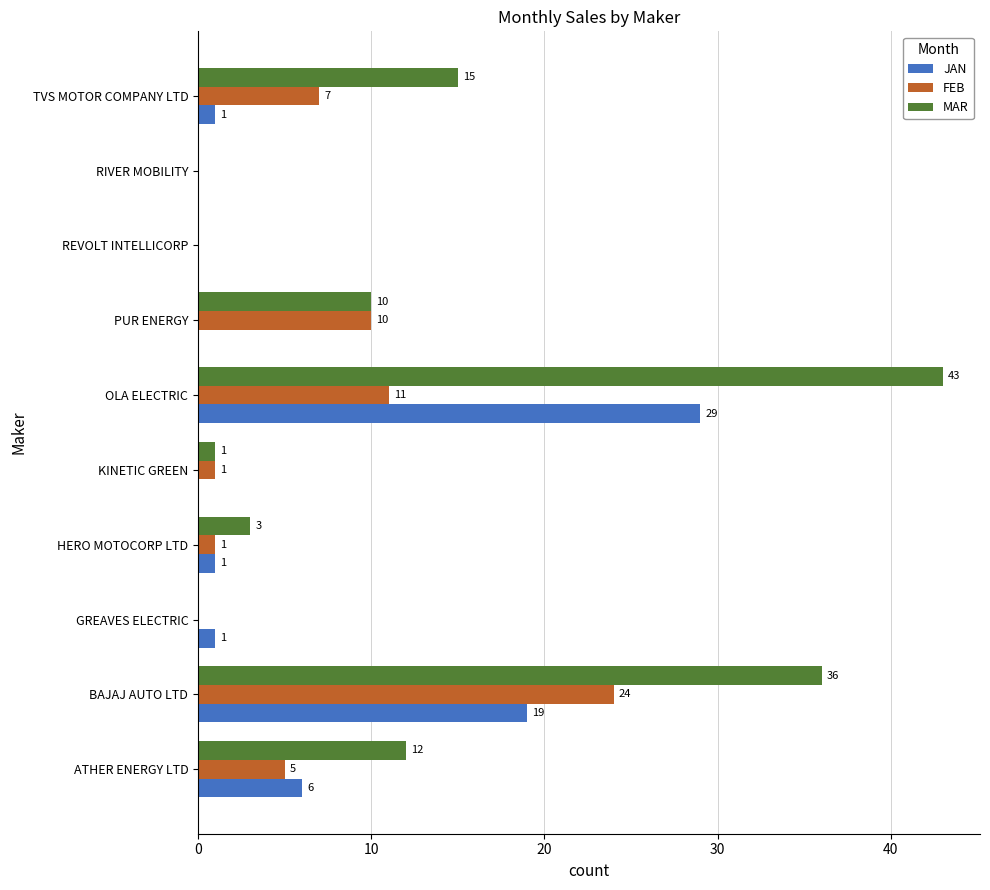

The value of MAR at OLA ELECTRIC is 43. True or false?

True